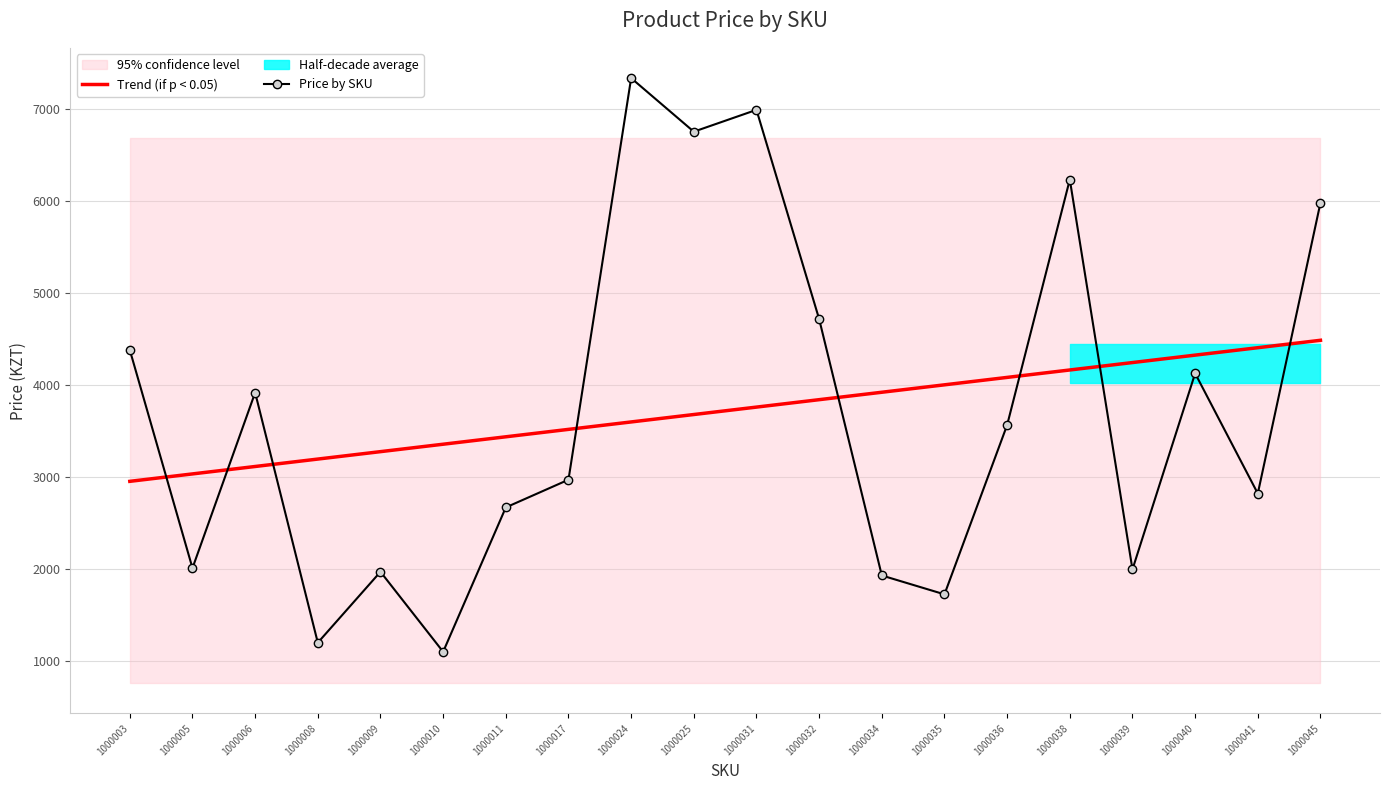

What value does the Trend (if p < 0.05) series have at 1000006?

3113.6